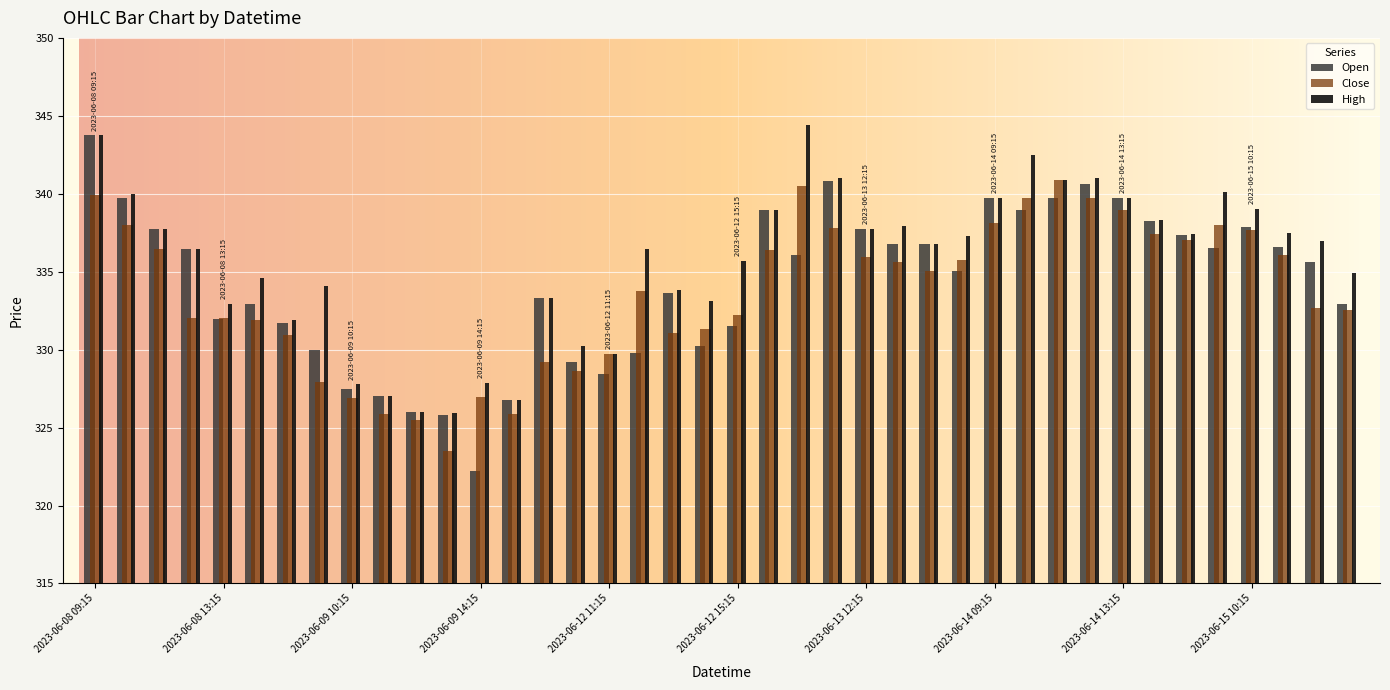

What is the difference between the second highest and minimum values in the High series?

17.8